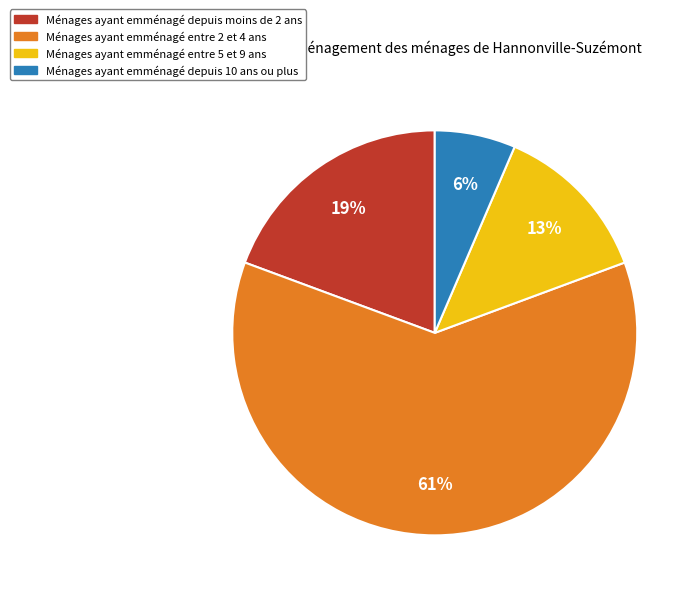

Does any single category account for the majority?

Yes